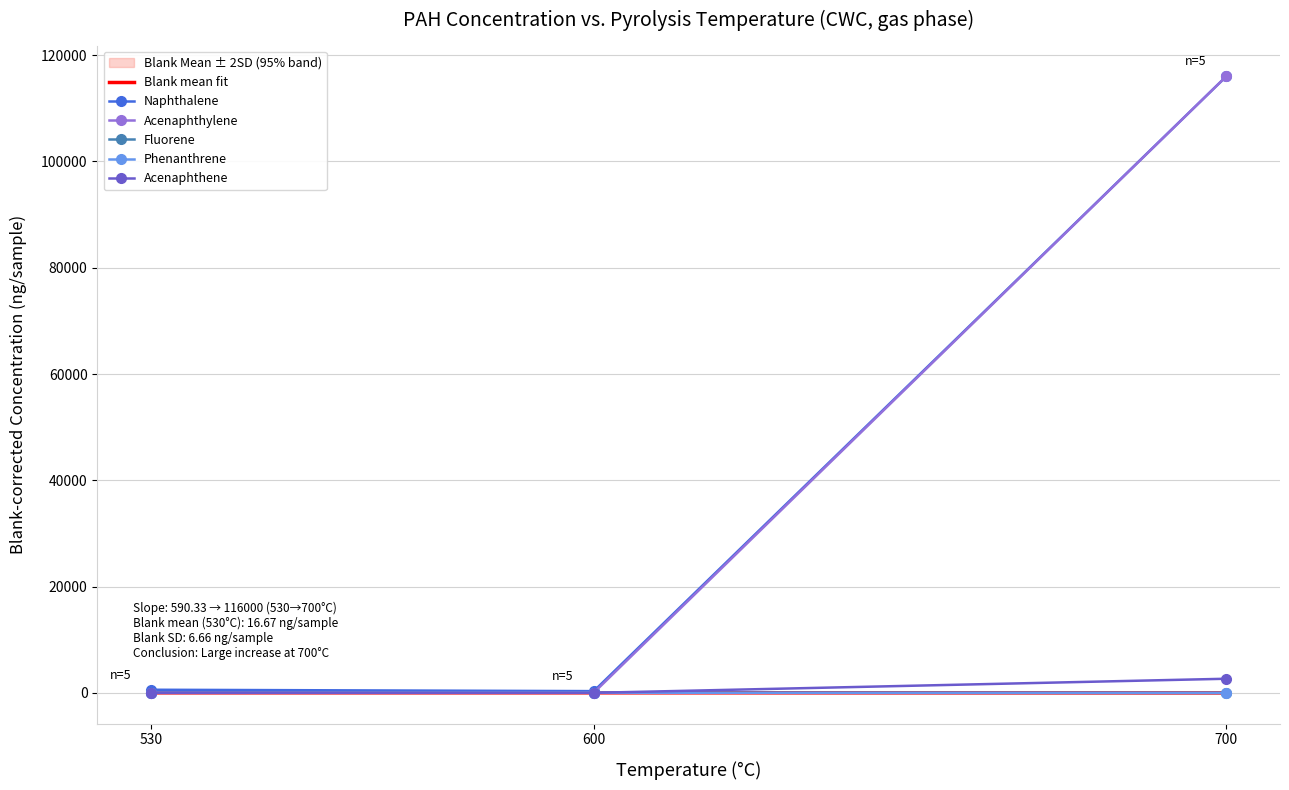

Reading right to left, extract all data points from this chart.

Blank mean fit: 0.0	16.7	16.7
Naphthalene: 116000.0	330.3	590.3
Acenaphthylene: 116000.0	37.0	20.0
Fluorene: 0.0	31.0	28.0
Phenanthrene: 0.0	19.9	17.9
Acenaphthene: 2660.0	7.0	9.0